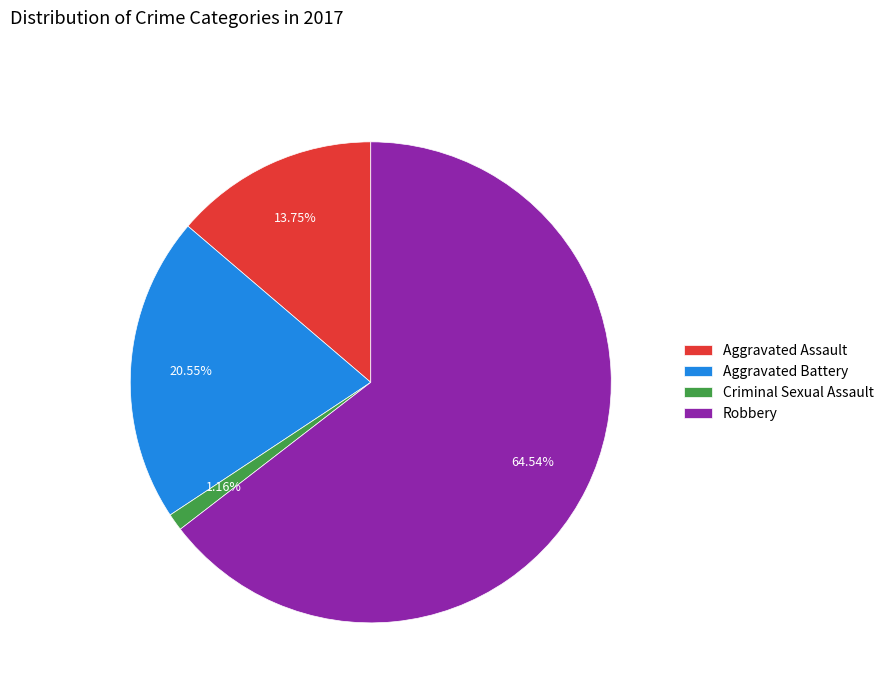

The Aggravated Battery slice represents 21% of the pie. True or false?

True